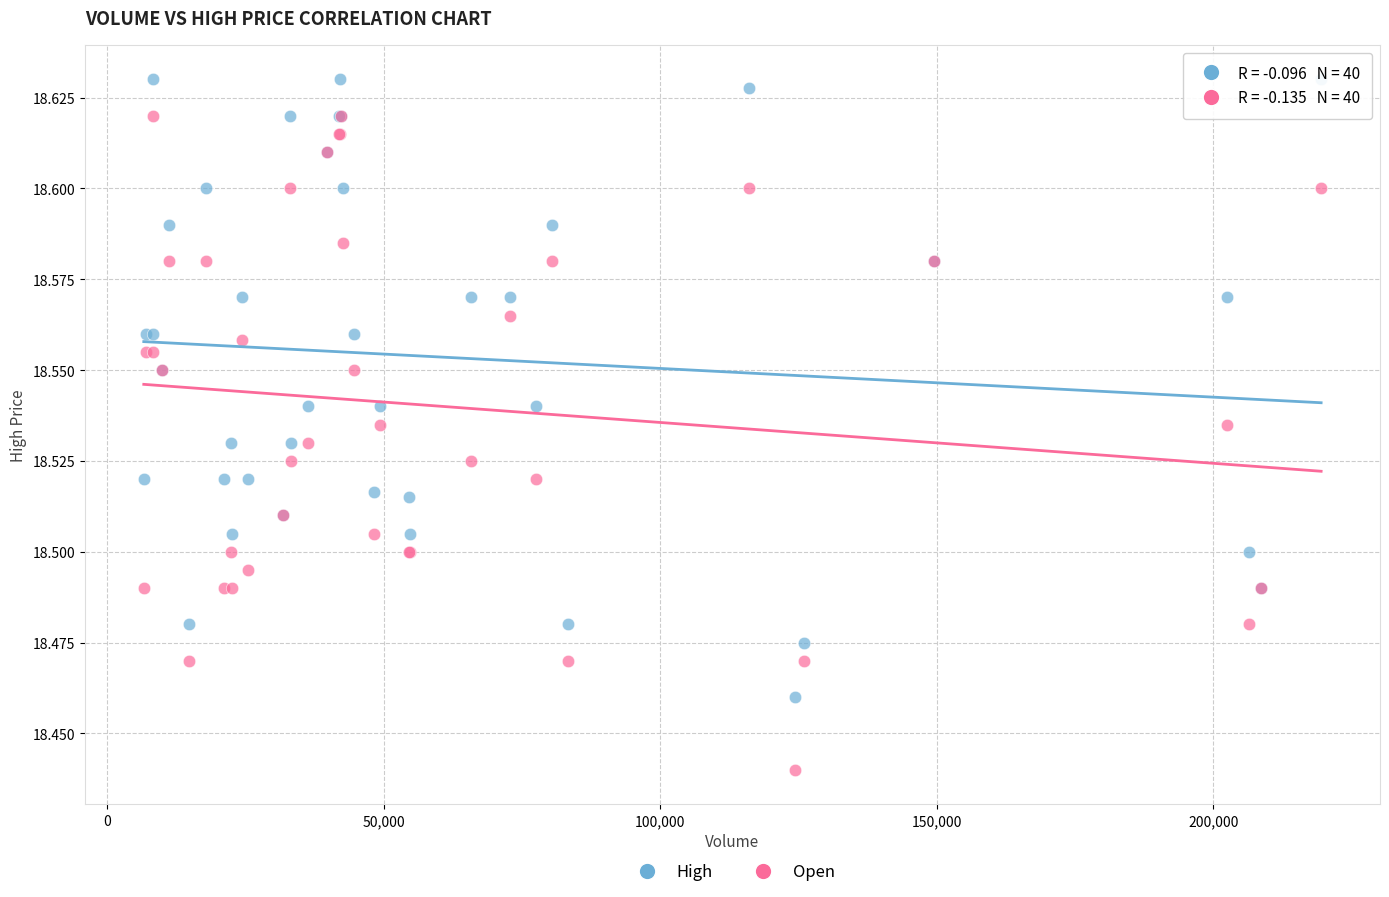

What are all the series names shown in the legend?

High, Open